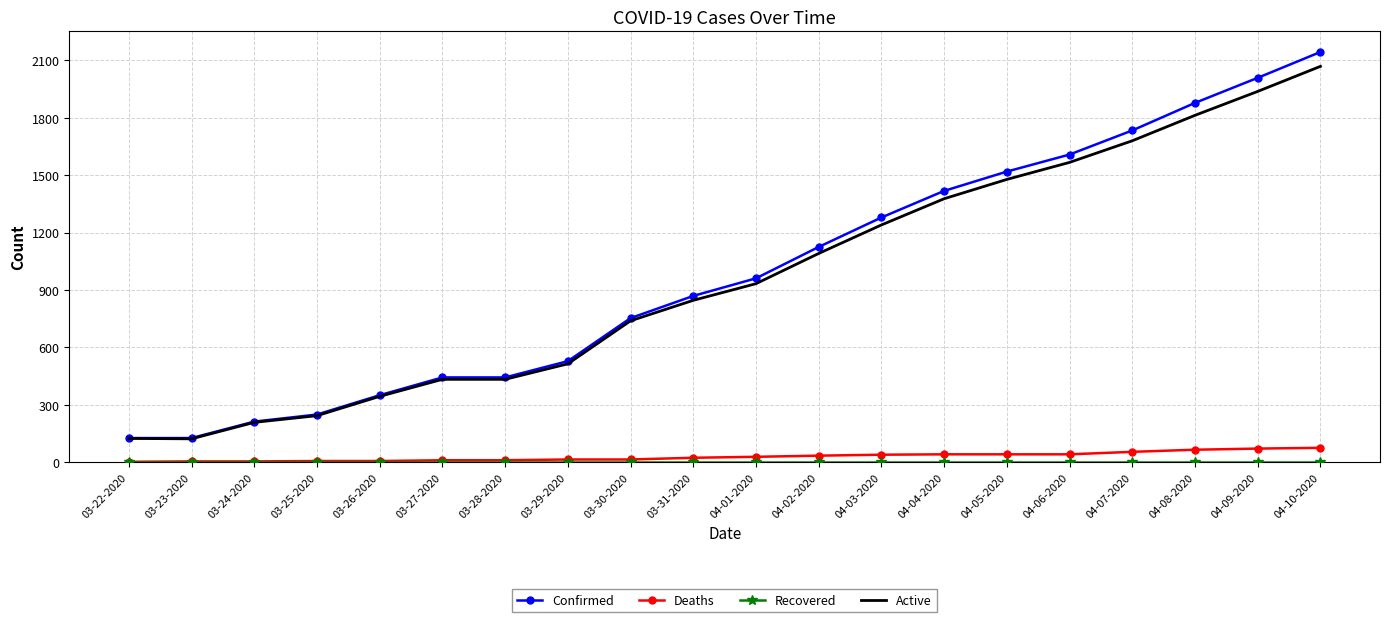

What is the difference between the maximum and minimum values in the Deaths series?

73